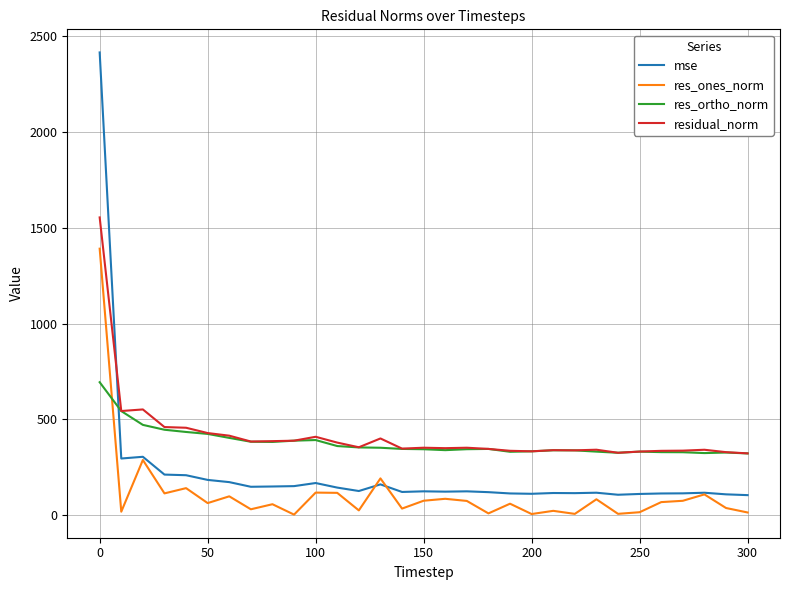

True or false: mse and res_ones_norm cross at least once.

True